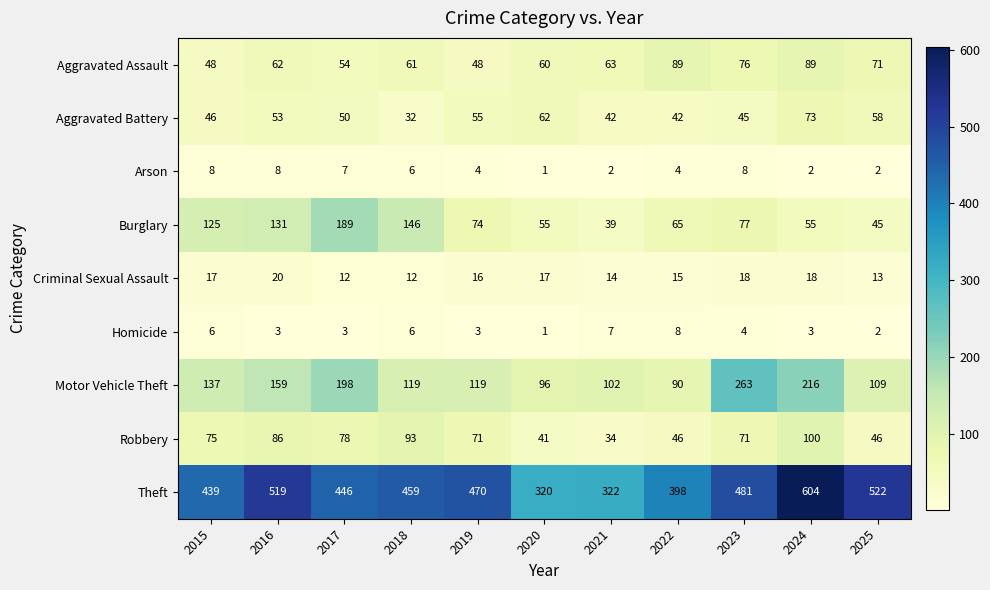

Which series changed the most between 2019 and 2022?

Theft